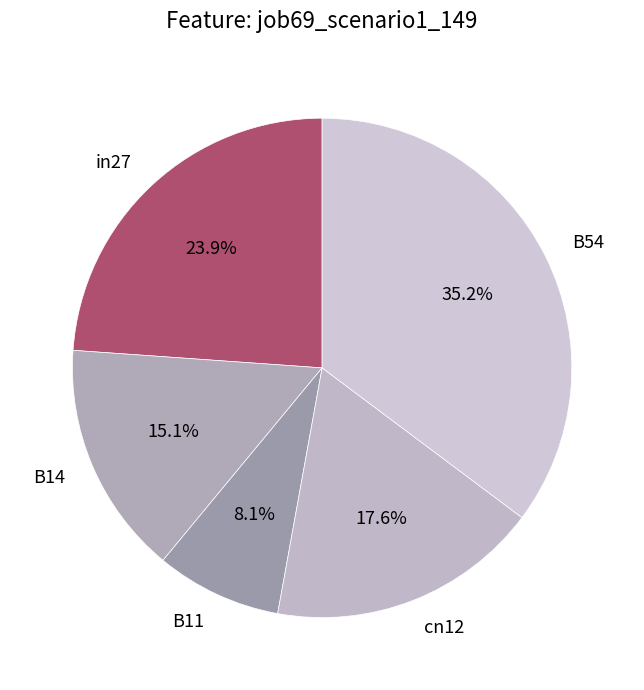

Rank the categories by value from lowest to highest.

B11, B14, cn12, in27, B54